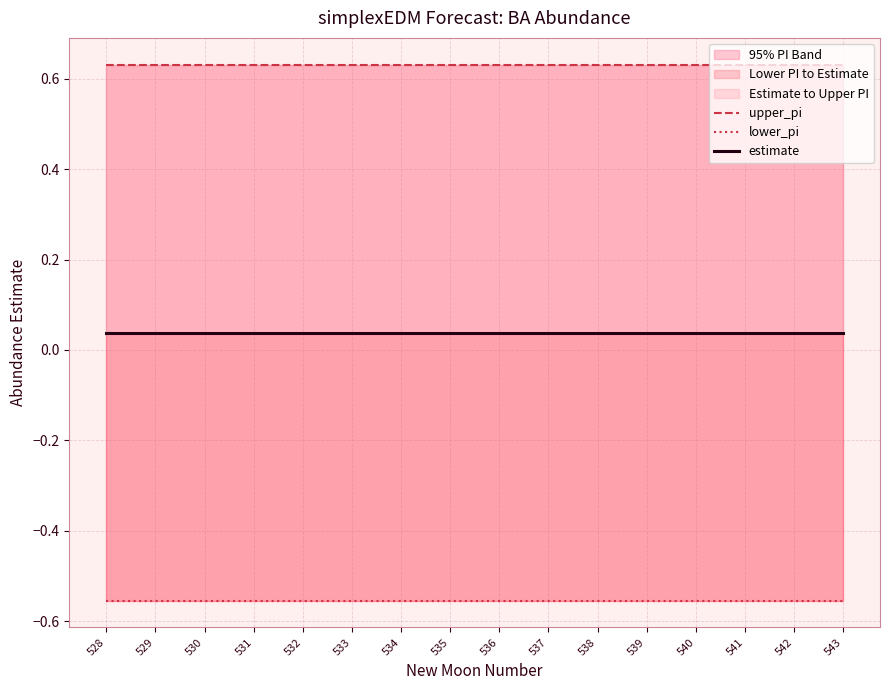

Reading left to right, extract all data points from this chart.

upper_pi: 0.6	0.6	0.6	0.6	0.6	0.6	0.6	0.6	0.6	0.6	0.6	0.6	0.6	0.6	0.6	0.6
lower_pi: -0.6	-0.6	-0.6	-0.6	-0.6	-0.6	-0.6	-0.6	-0.6	-0.6	-0.6	-0.6	-0.6	-0.6	-0.6	-0.6
estimate: 0.0	0.0	0.0	0.0	0.0	0.0	0.0	0.0	0.0	0.0	0.0	0.0	0.0	0.0	0.0	0.0